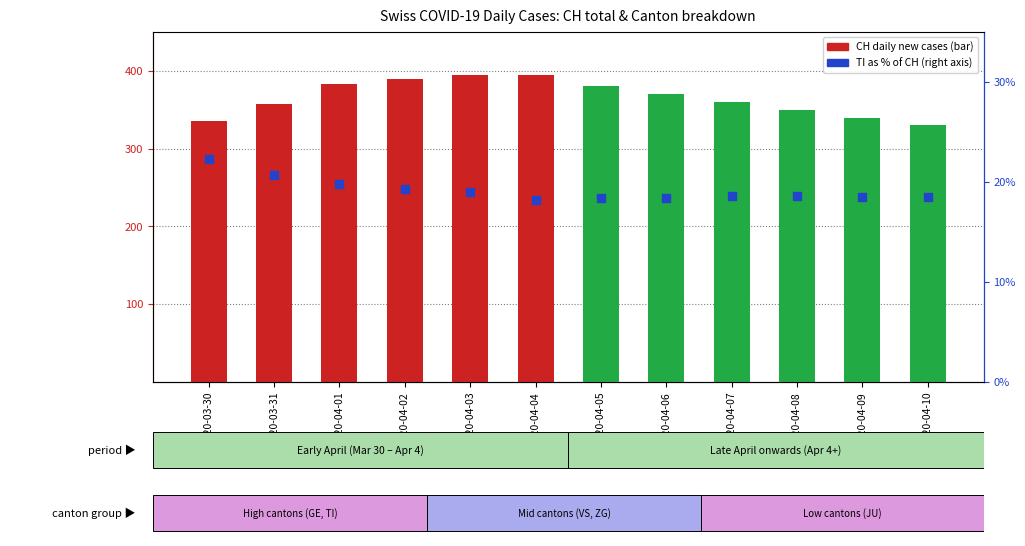

Which series has the largest Y range (max minus min)?

CH (total)